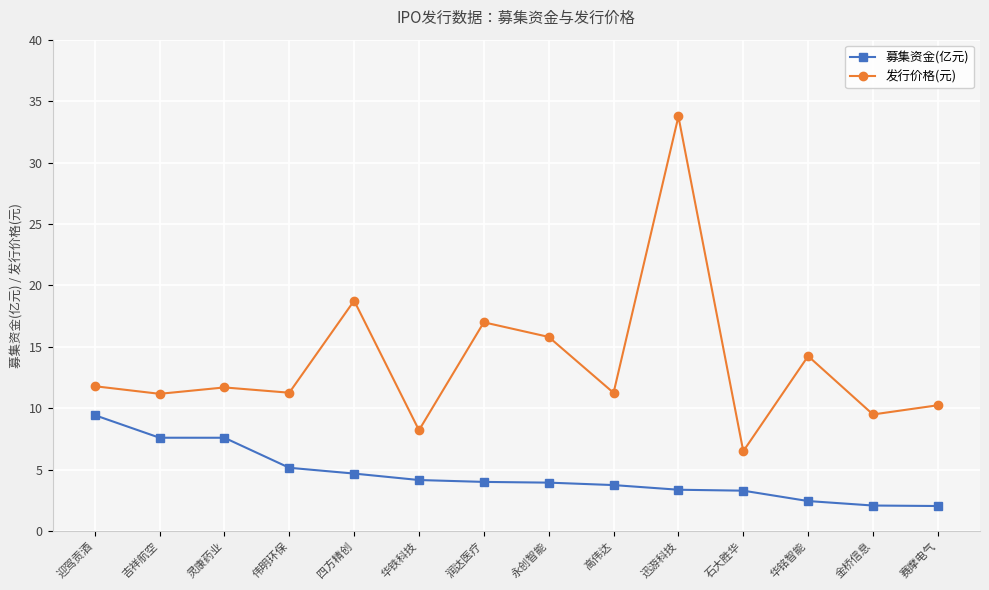

At how many categories does at least one series exceed 14?

5